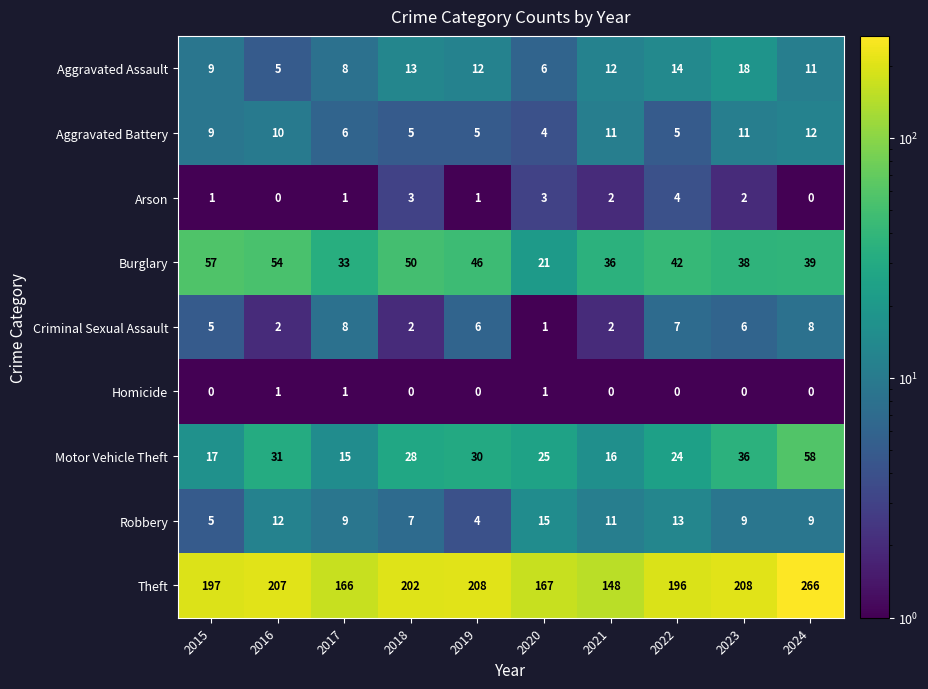

The value of Aggravated Assault at 2021 is 4. True or false?

False